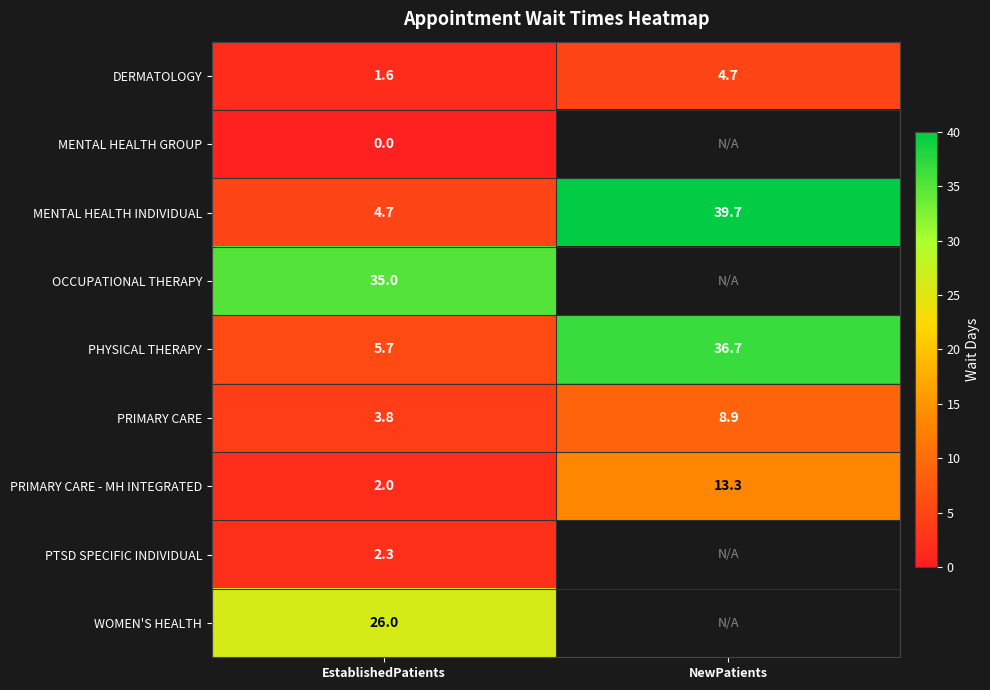

What is the sum of the MENTAL HEALTH INDIVIDUAL values at EstablishedPatients and NewPatients?

44.4